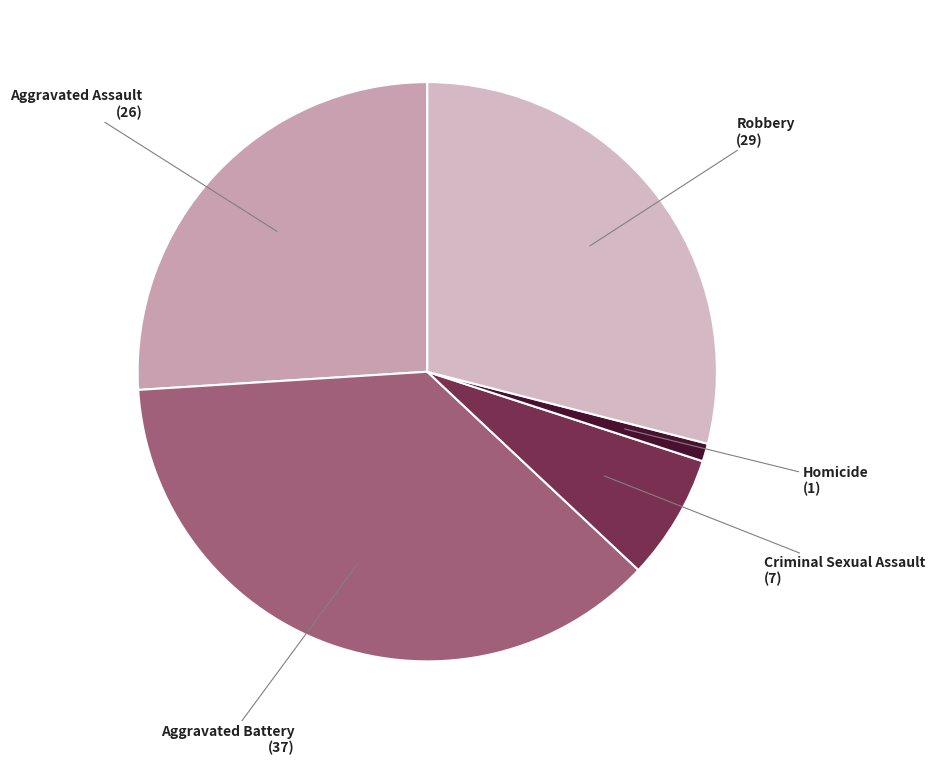

How many segments does this pie chart have?

5